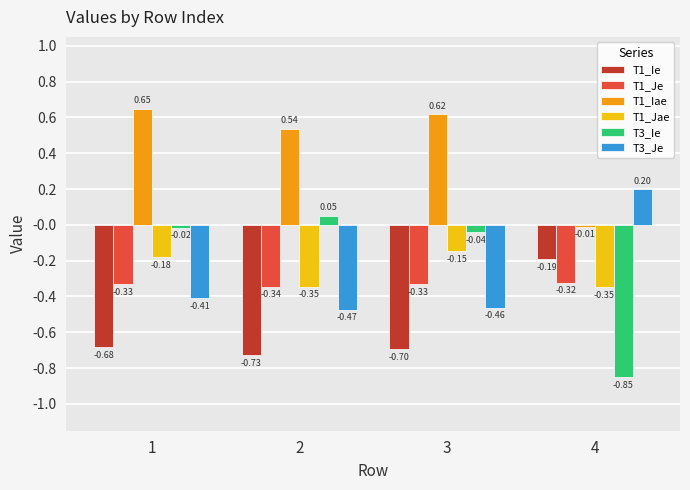

What is the difference between the highest and lowest values at 1?

1.3